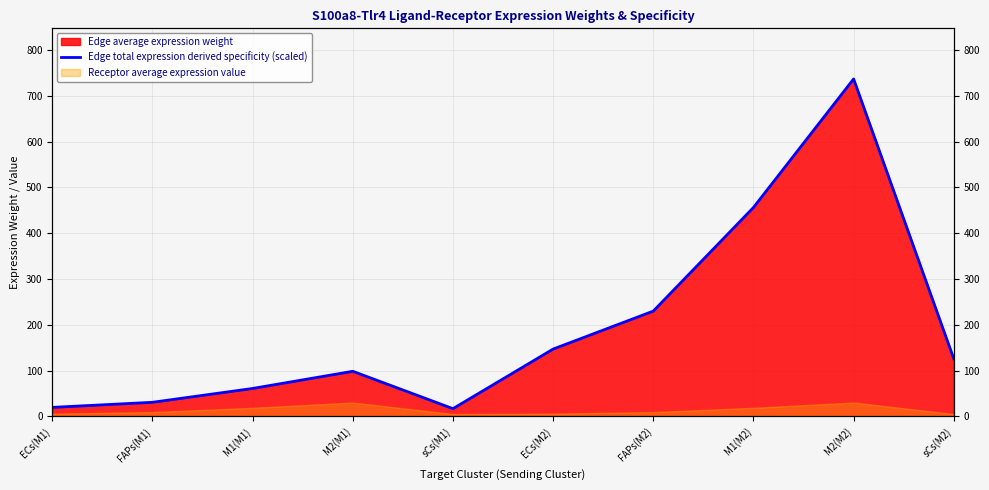

How many points are higher than both their immediate neighbors (excluding endpoints)?

2